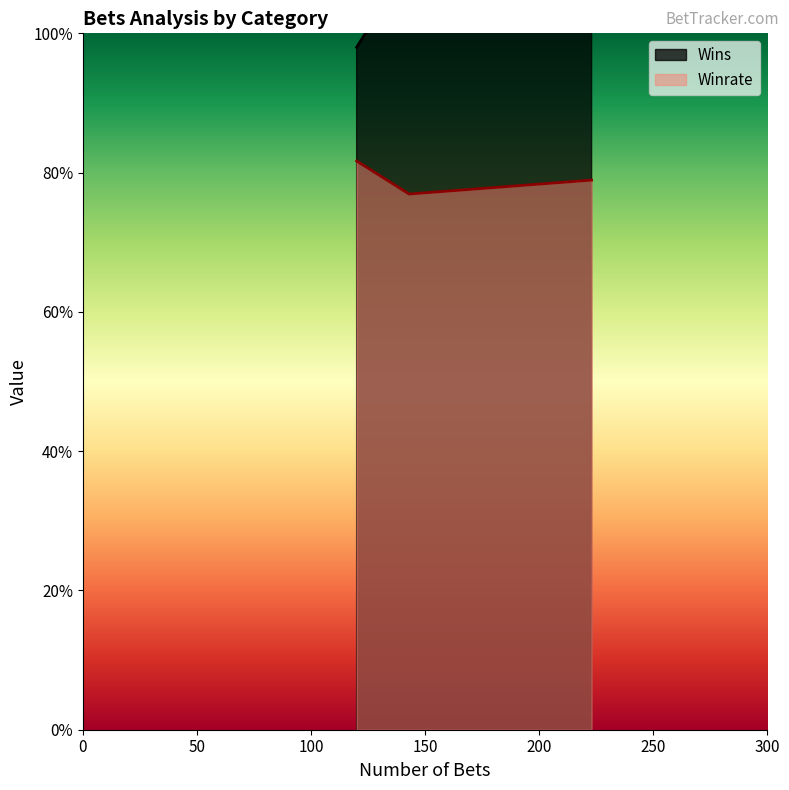

What is the lowest value of the Winrate series?

76.9